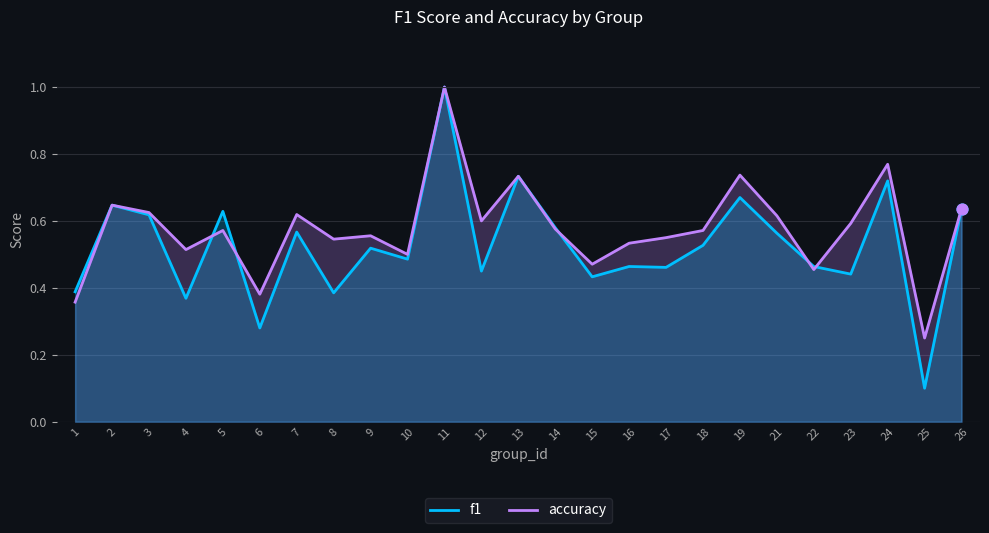

At how many categories does at least one series exceed 0?

25